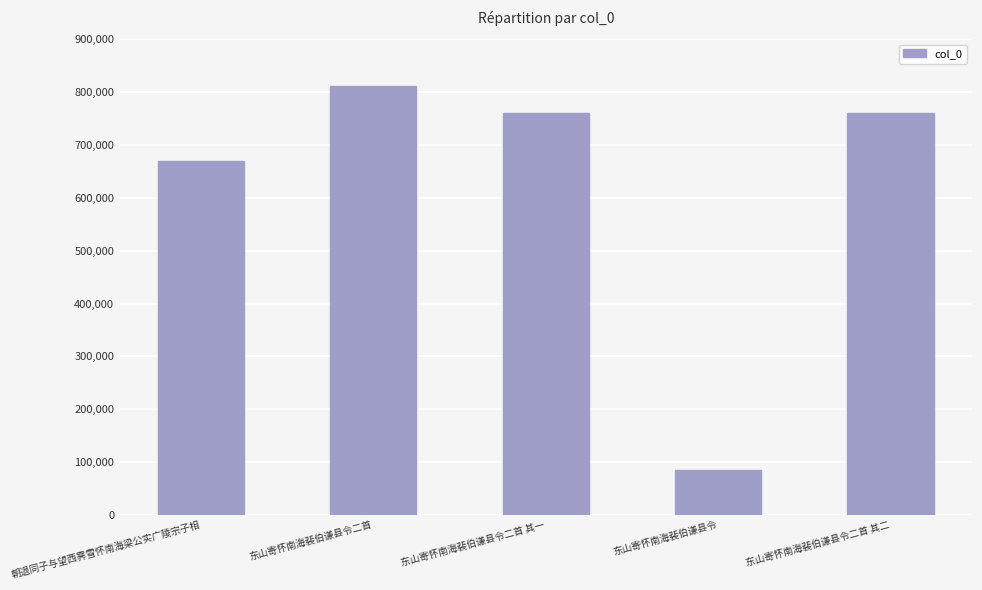

At which label is the value closest to 448287?

朝退同子与望西霁雪怀南海梁公实广陵宗子相